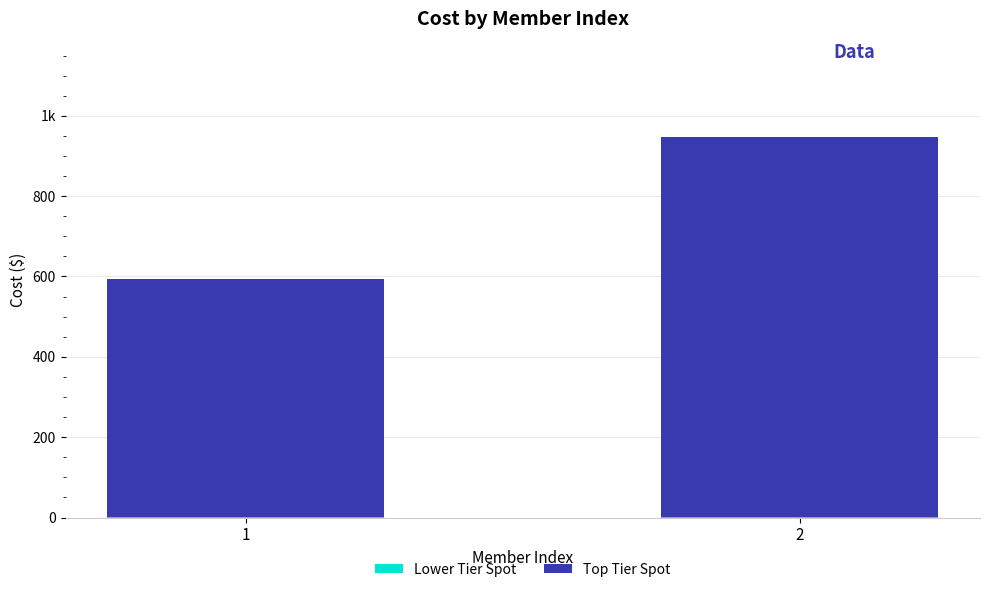

Does the chart contain stacked bars?

Yes